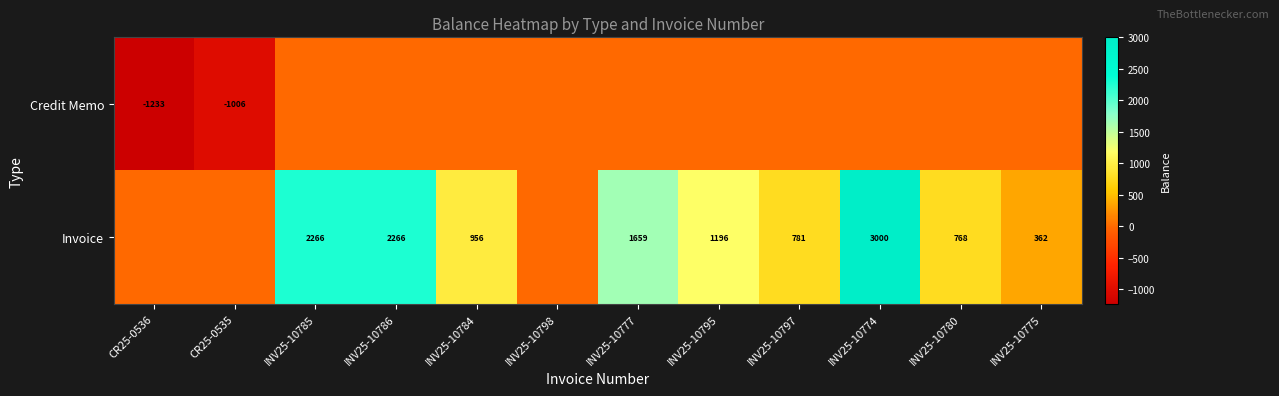

True or false: Invoice has a value of 1210 at INV25-10785.

False